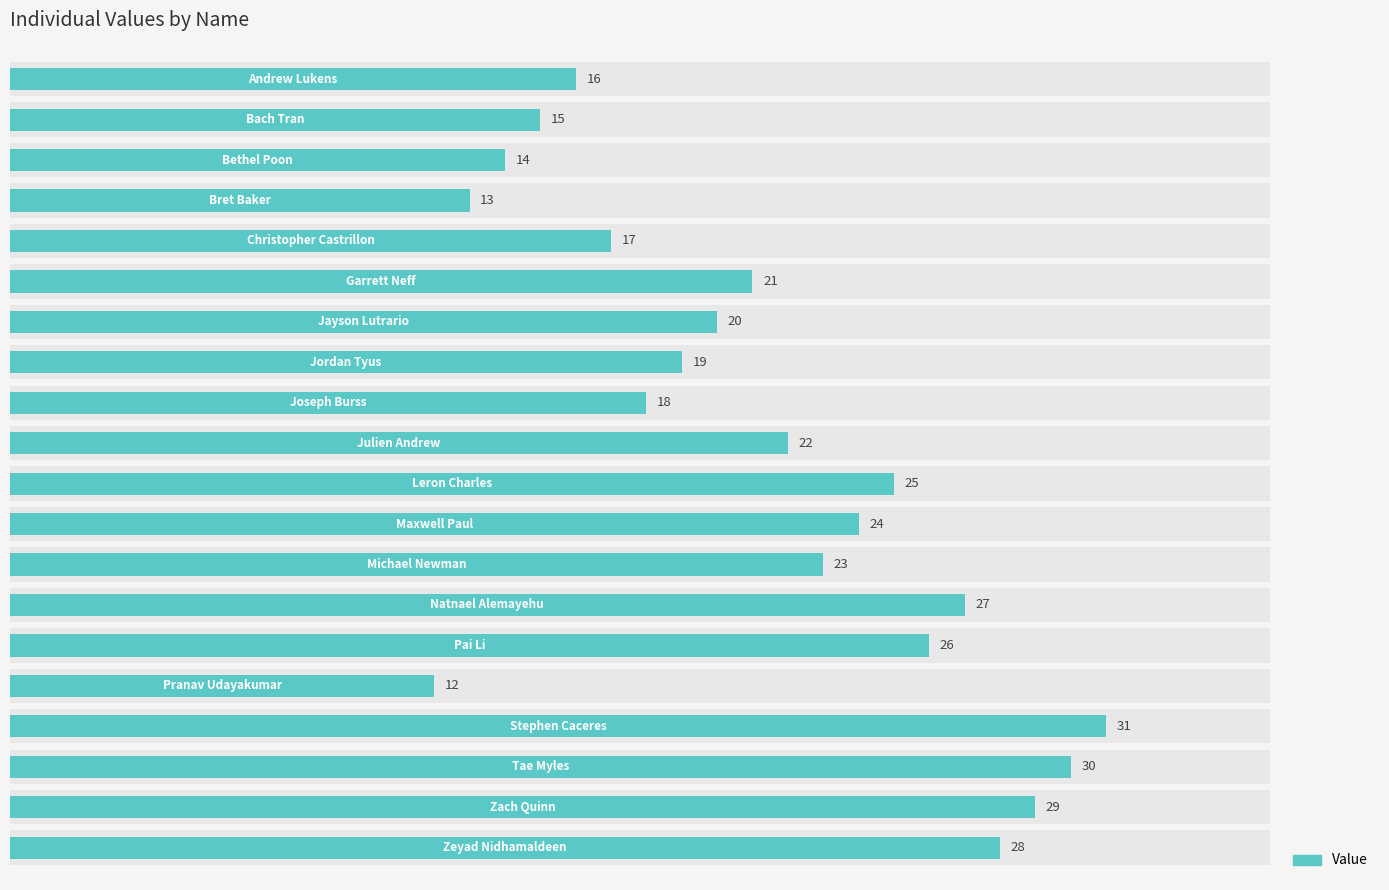

What is the ratio of the value at 5 to the value at 12?

0.7